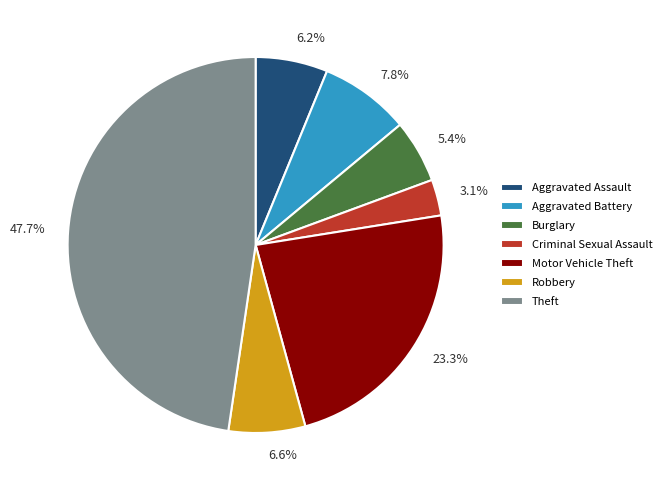

Is there any slice that represents more than half of the pie?

No